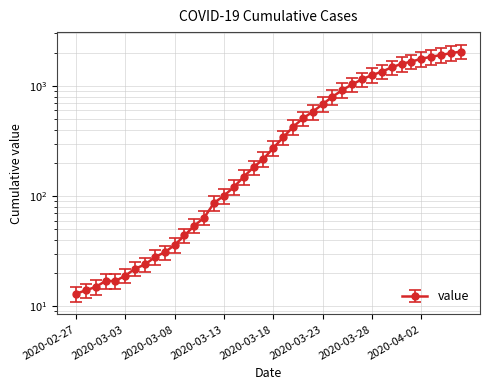

Reading left to right, list all the values displayed in this chart.

13	14	15	17	17	19	22	24	28	31	36	44	54	64	87	101	121	150	183	218	274	342	425	509	584	685	799	920	1035	1152	1256	1349	1478	1591	1667	1767	1844	1911	1990	2052